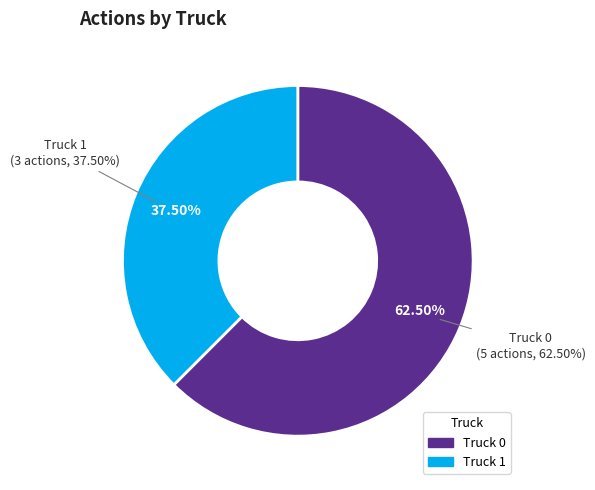

Rank the categories by value from highest to lowest.

Truck 0, Truck 1